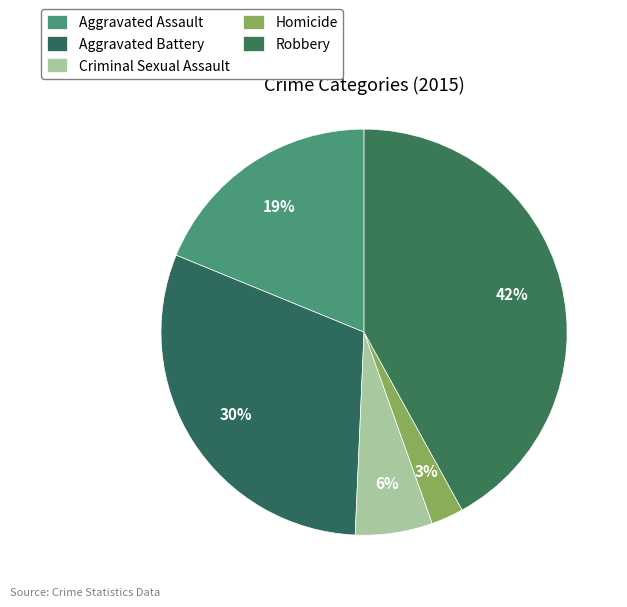

Rank the categories by value from lowest to highest.

Homicide, Criminal Sexual Assault, Aggravated Assault, Aggravated Battery, Robbery